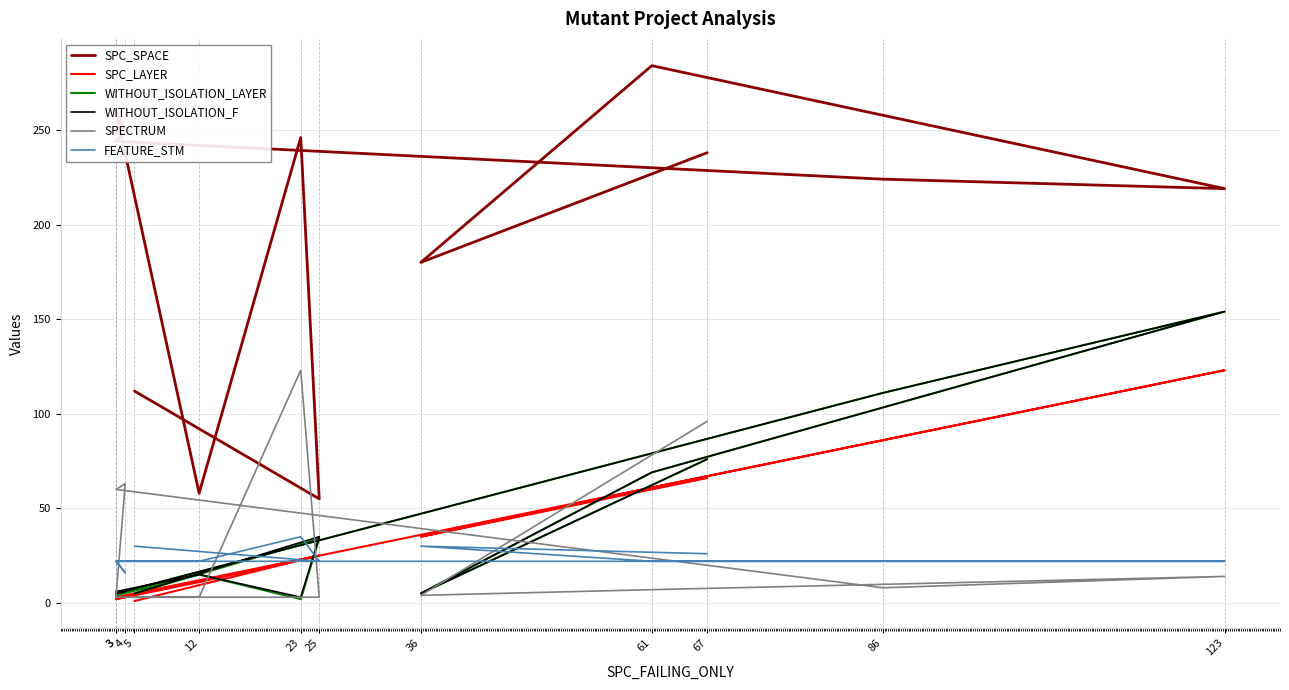

At which label does WITHOUT_ISOLATION_LAYER reach its peak?

123